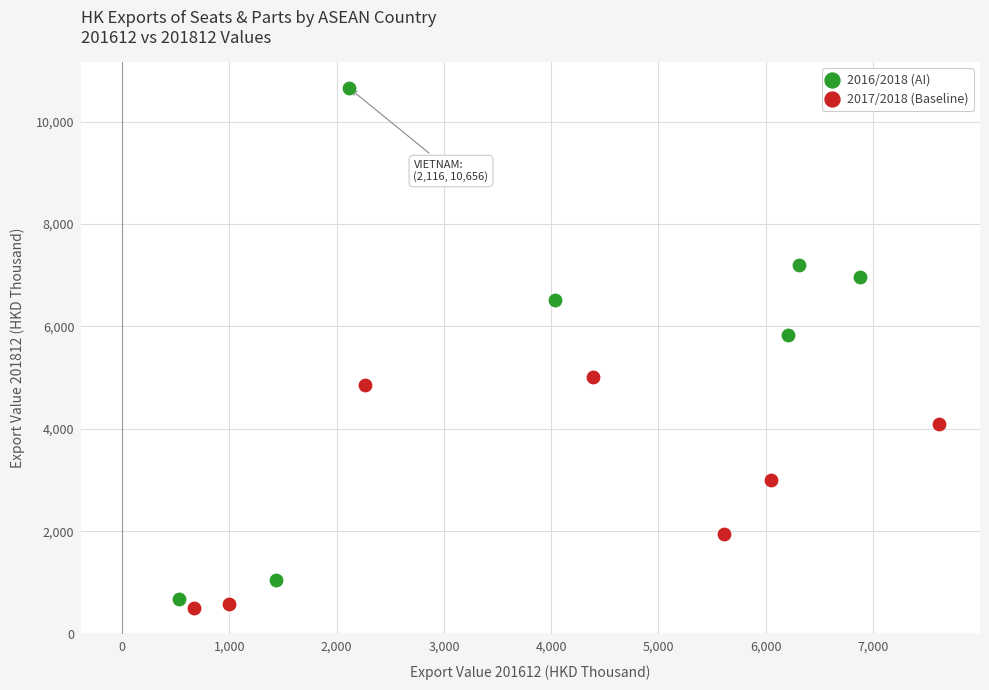

Which series reaches the maximum Y coordinate?

2016/2018 (AI)